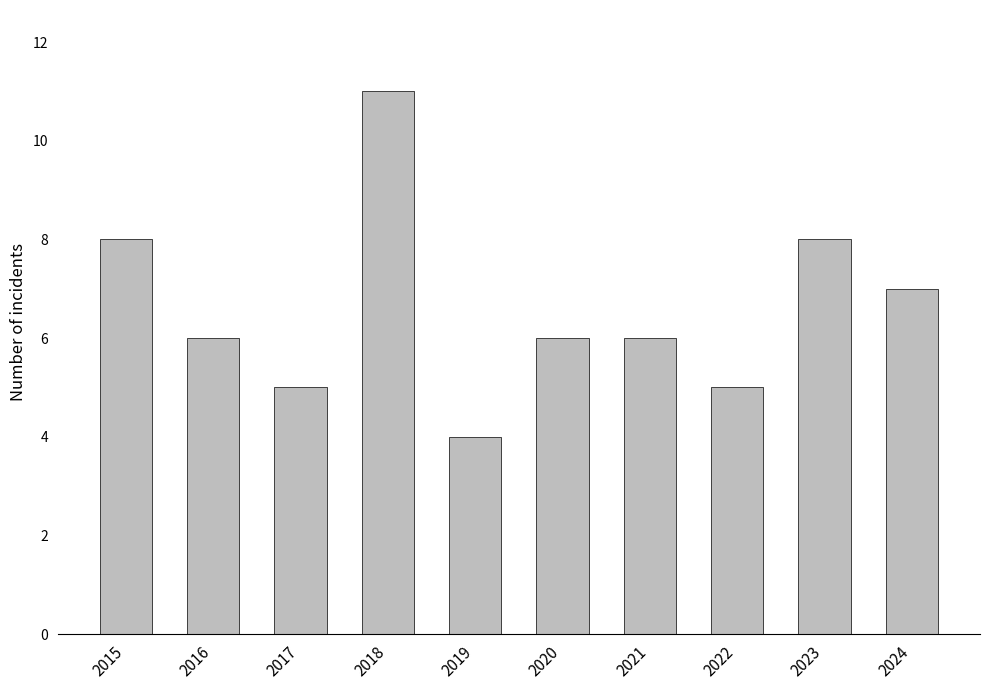

What is the greatest value displayed?

11